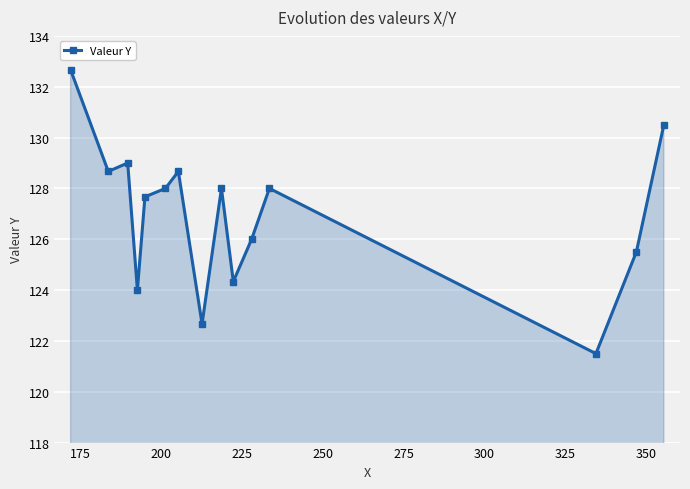

How many points are lower than both their immediate neighbors (excluding endpoints)?

5